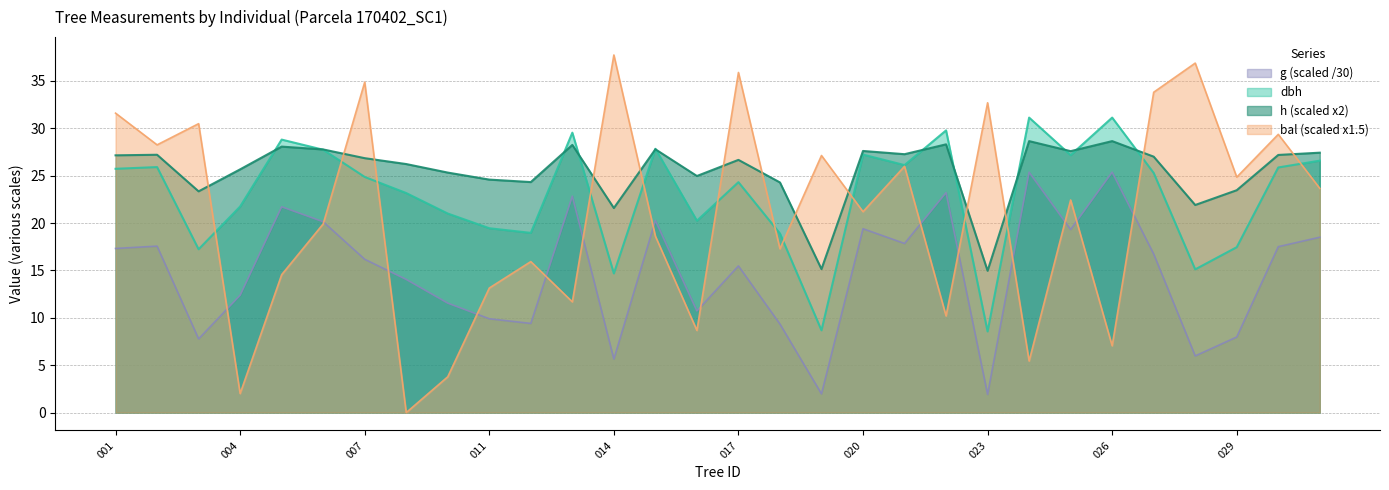

At which category is the sum across all series the highest?

170402027